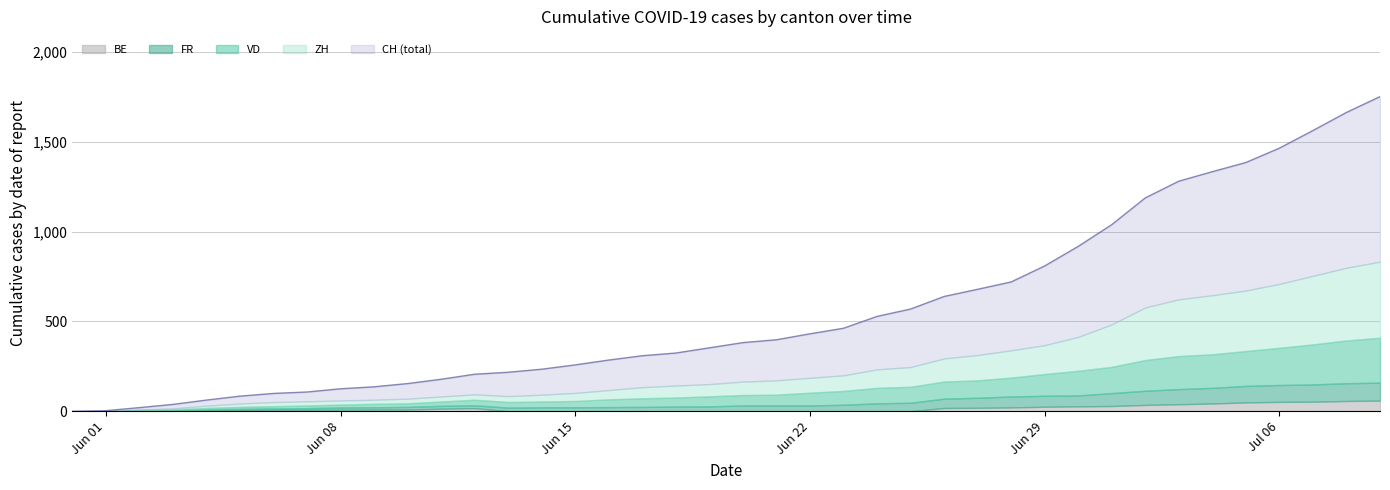

The value of VD at 11 is 33. True or false?

False